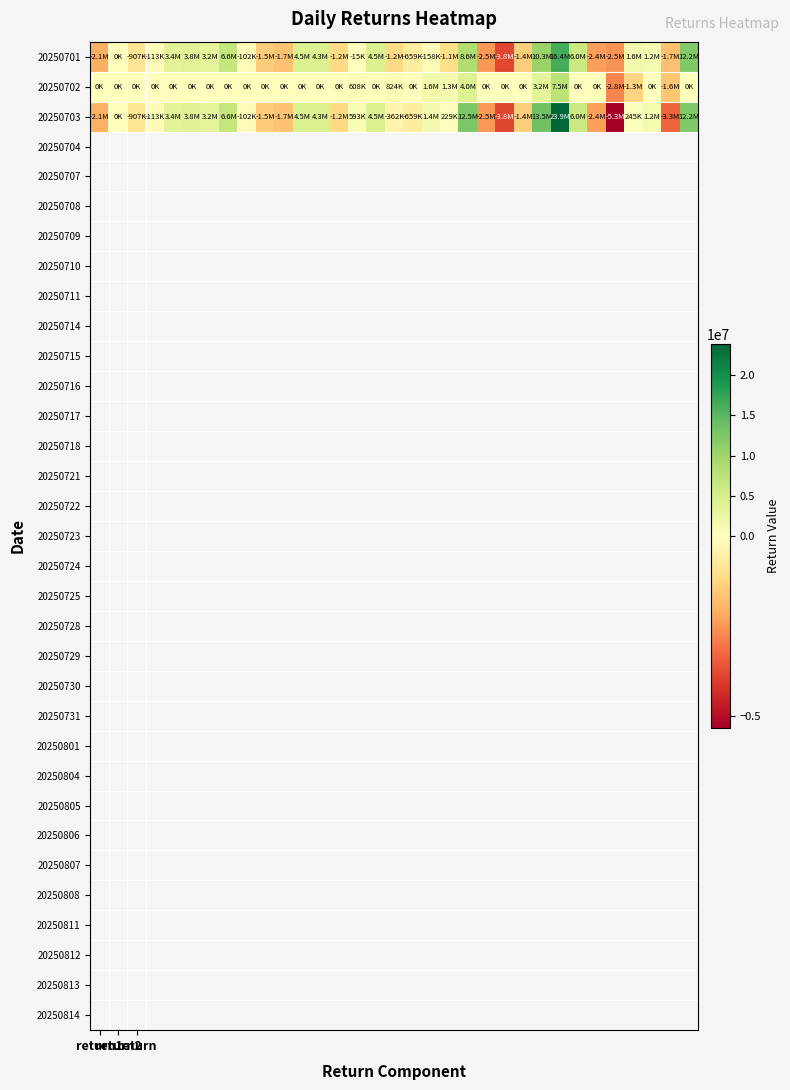

At how many categories does at least one series exceed 8616472?

4